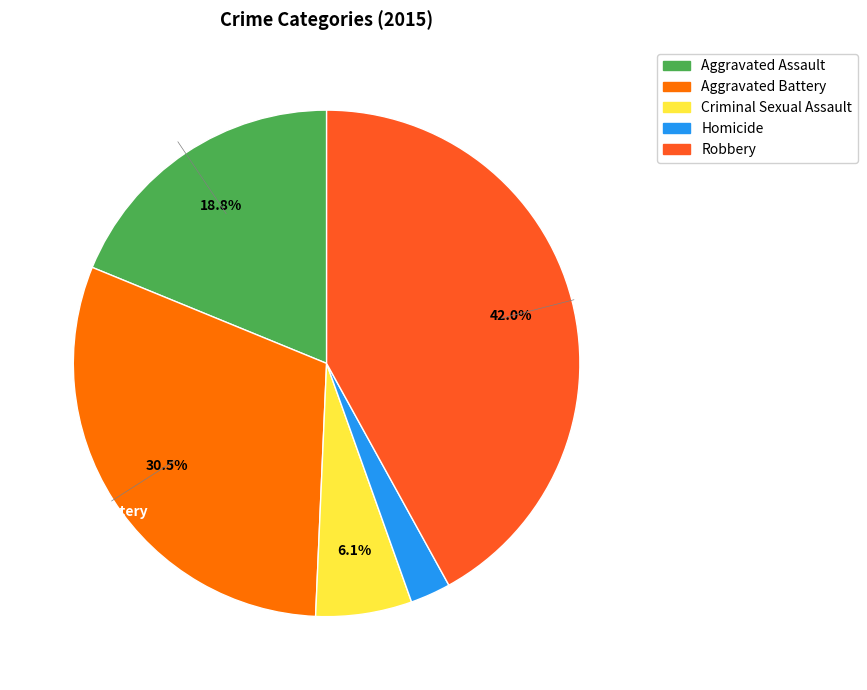

Which category has the smallest portion of the pie?

Homicide